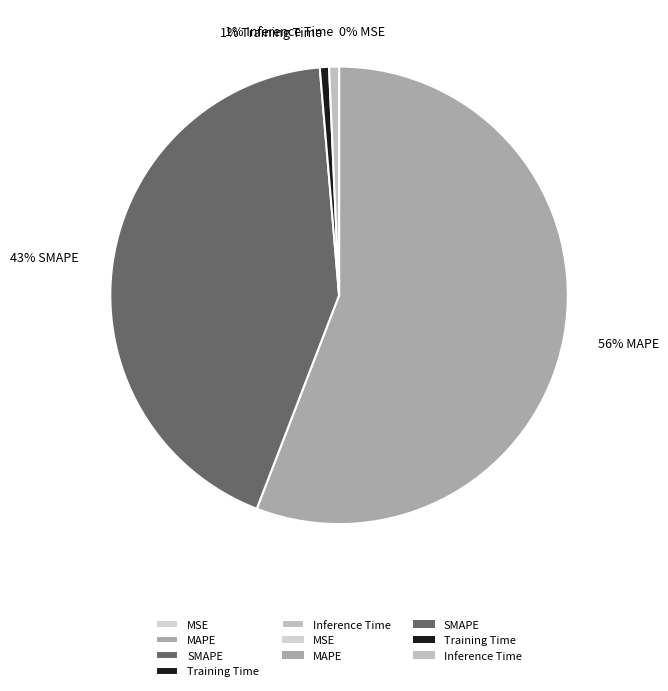

What is the smallest slice in the pie chart?

MSE